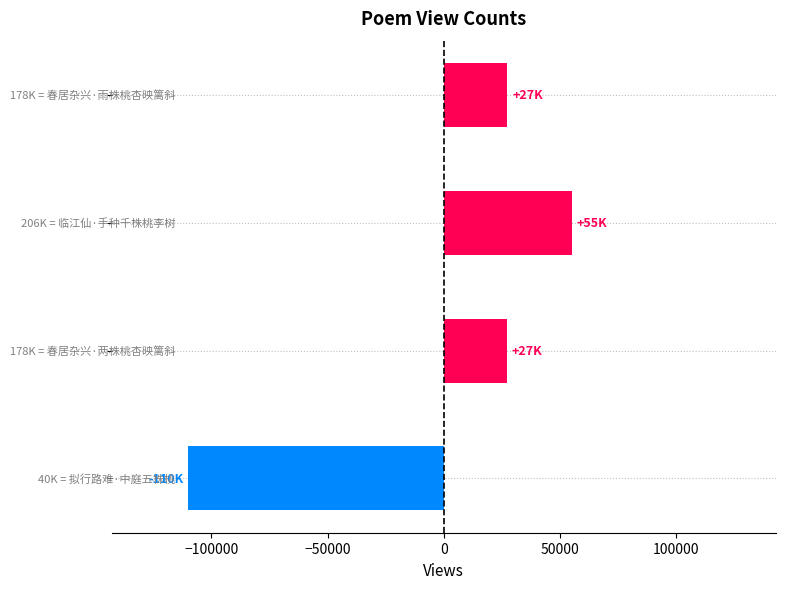

How many series are shown in this chart?

1